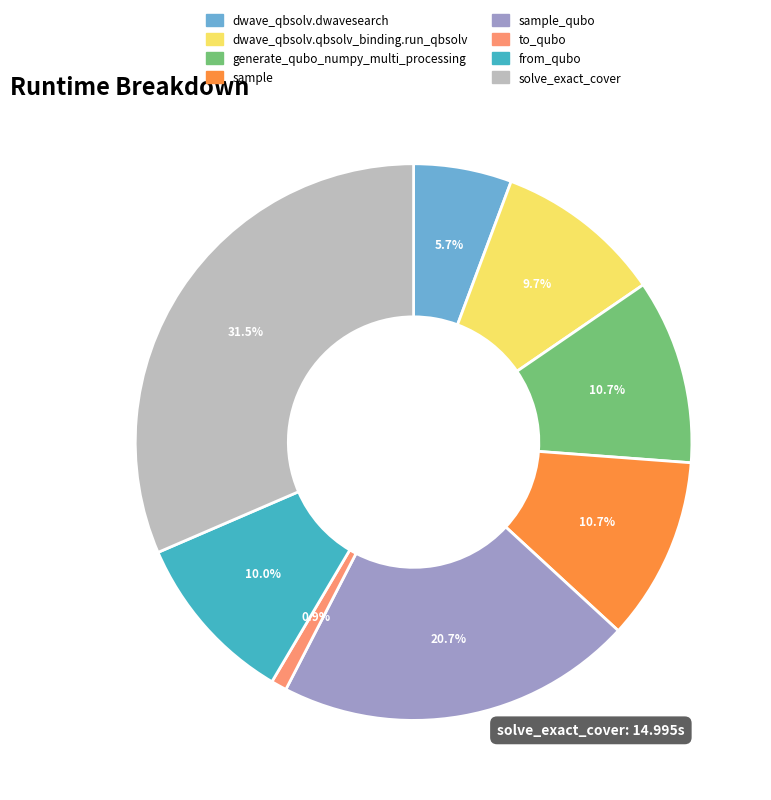

What percentage is the to_qubo slice, to the nearest percent?

1%